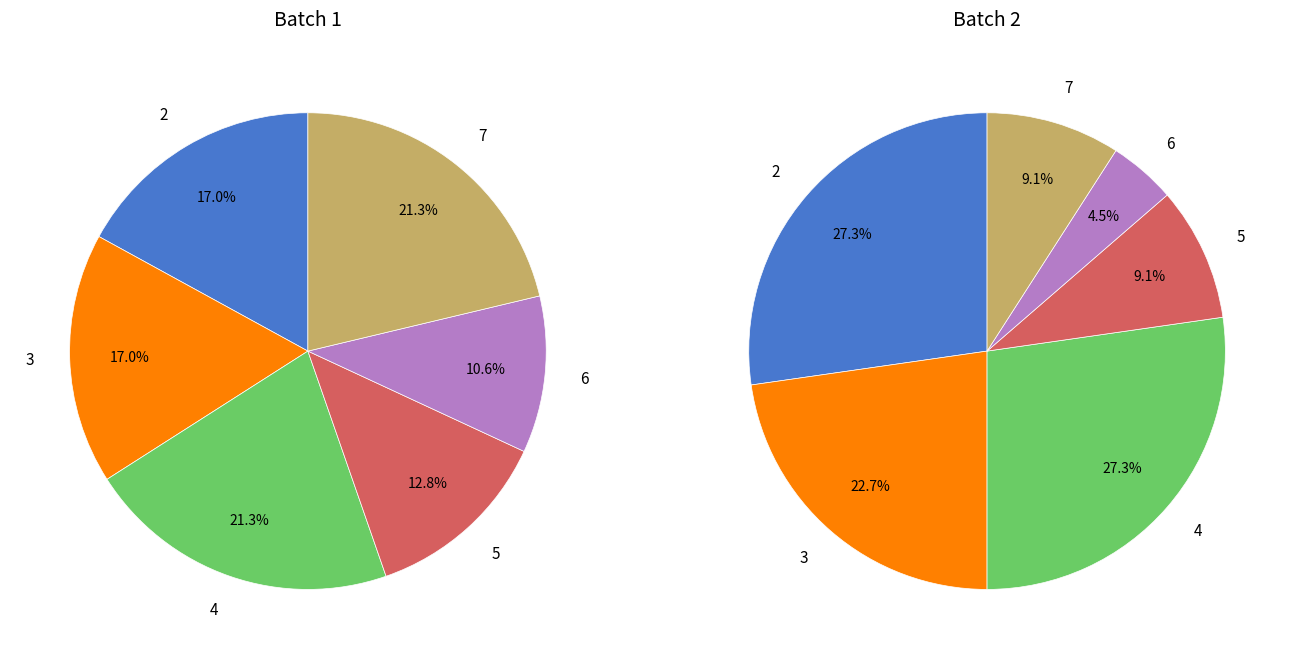

How many slices are in this pie chart?

6